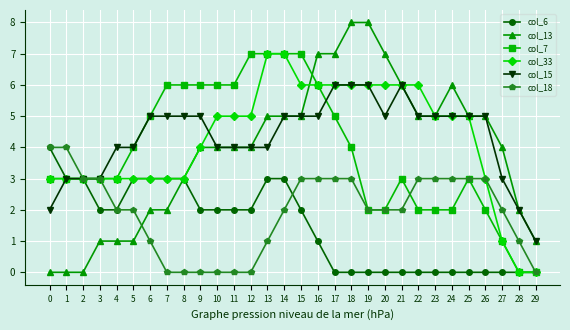

The col_33 series shows -3 at 28. True or false?

False